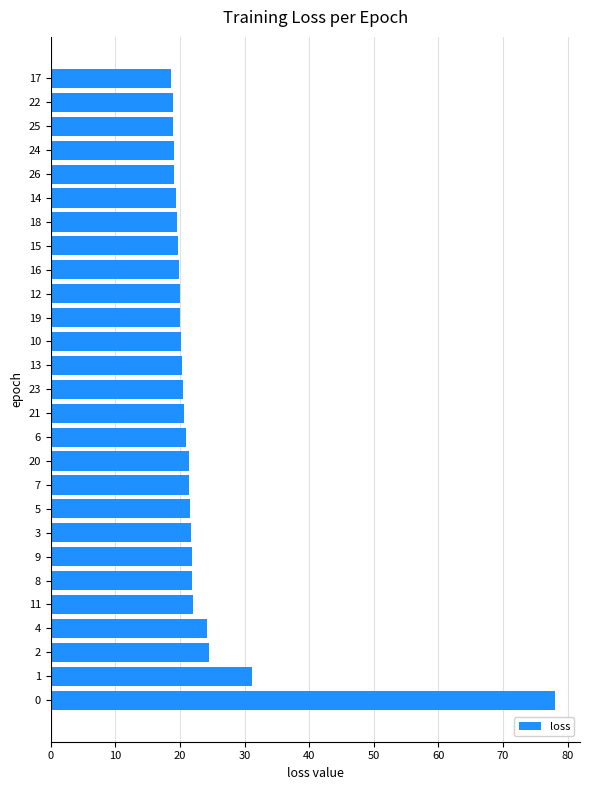

What is the change in value from 11 to 23?

-1.6